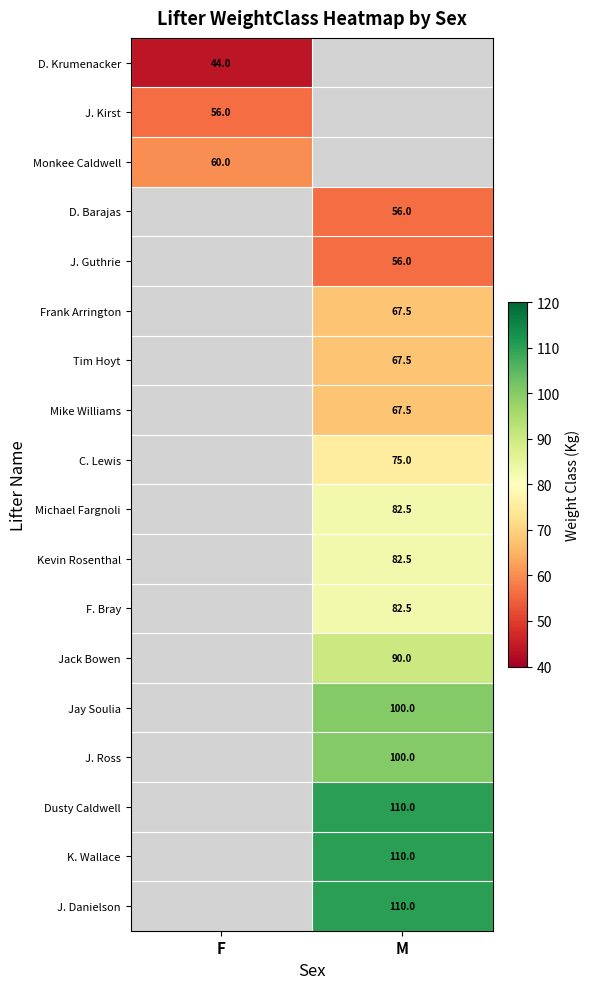

The value of Jack Bowen at M is 150.2. True or false?

False